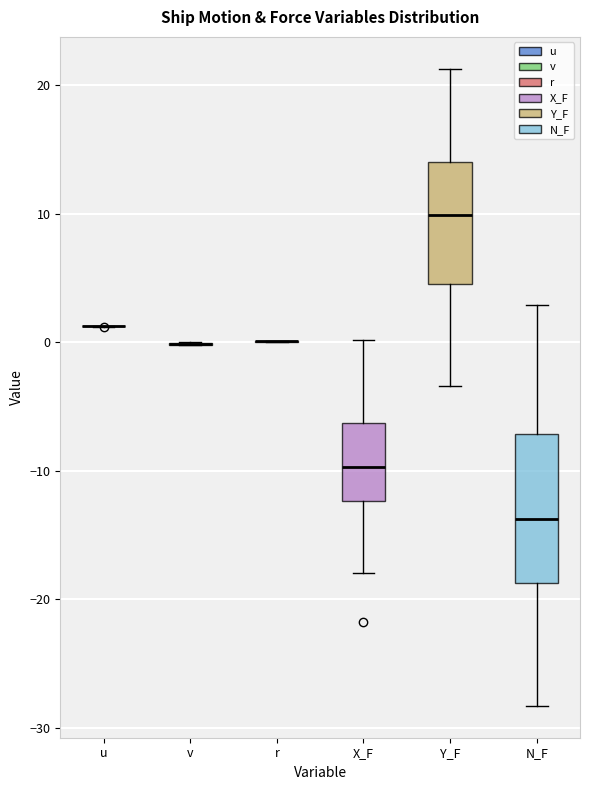

Reading left to right, read every box against the y-axis: the position of its median line, the range the box covers, and the ends of its whiskers. The values are not printed on the chart, so give them approximately, as read against the axis.

u: box collapsed to a line at 1, whiskers 1 to 1
v: box collapsed to a line at 0, whiskers 0 to 0
r: box collapsed to a line at 0, whiskers 0 to 0
X_F: median -10, box -12 to -6, whiskers -18 to 0
Y_F: median 10, box 5 to 14, whiskers -3 to 21
N_F: median -14, box -19 to -7, whiskers -28 to 3